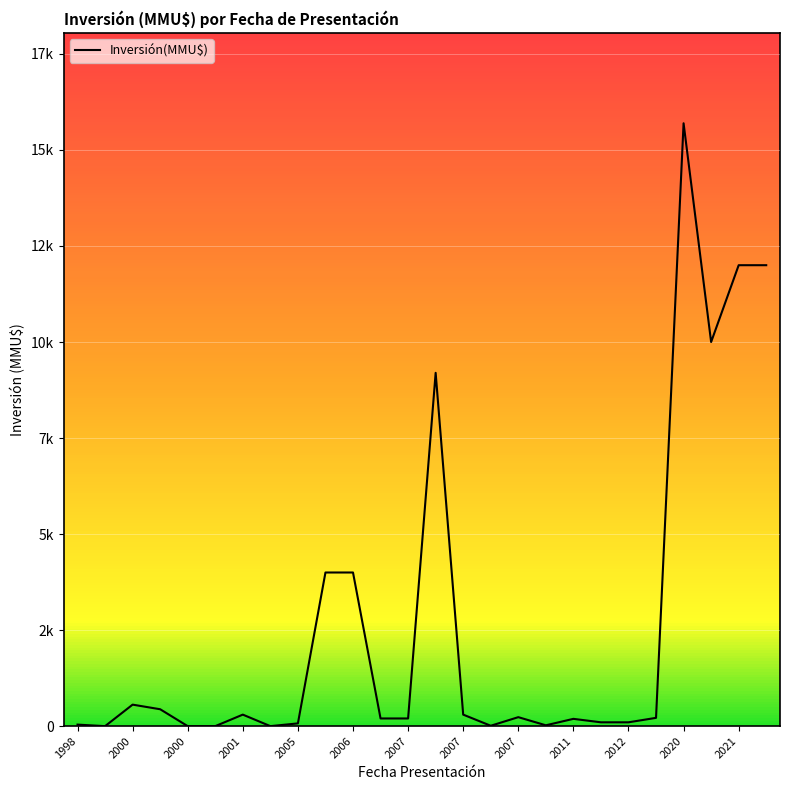

At which category does the data reach its first local valley?

2000